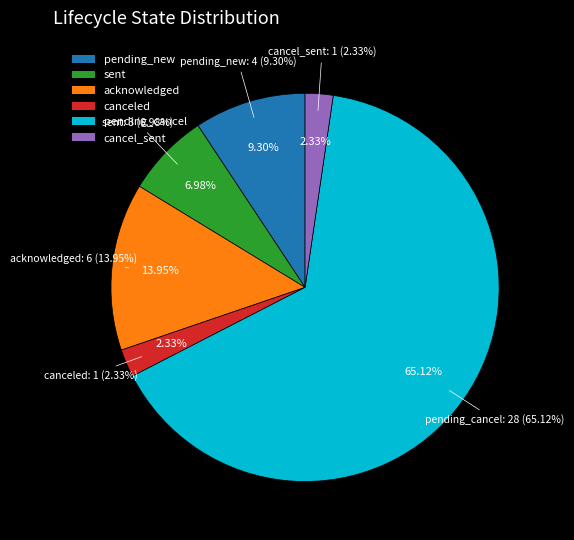

To the nearest percent, what percentage of the pie is cancel_sent?

2%